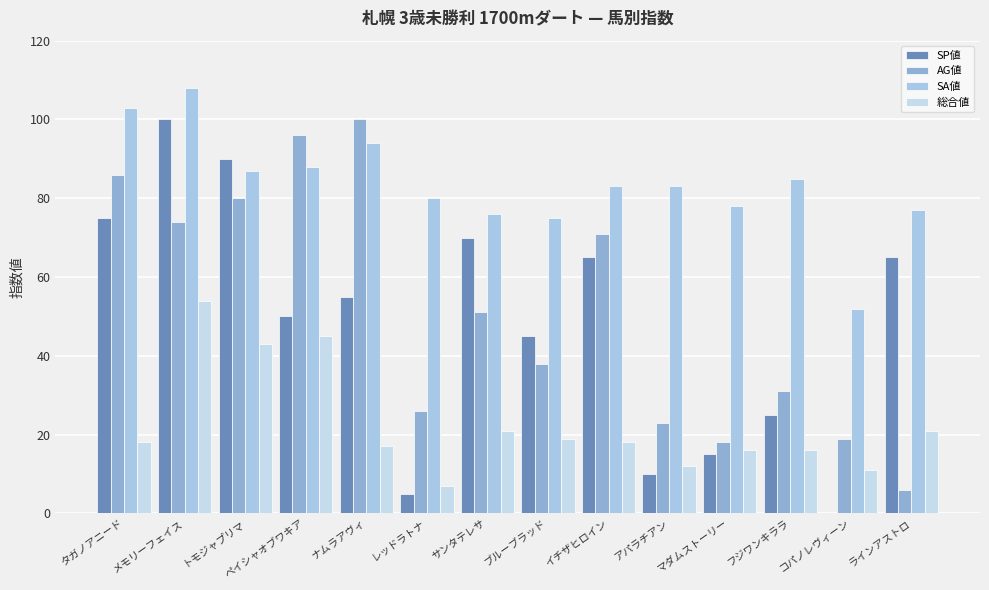

Are the bars grouped side by side (vs. stacked)?

Yes